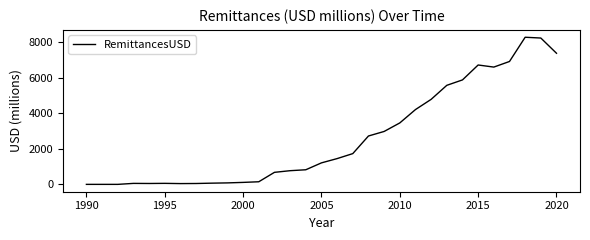

What is the maximum value shown in the chart?

8294